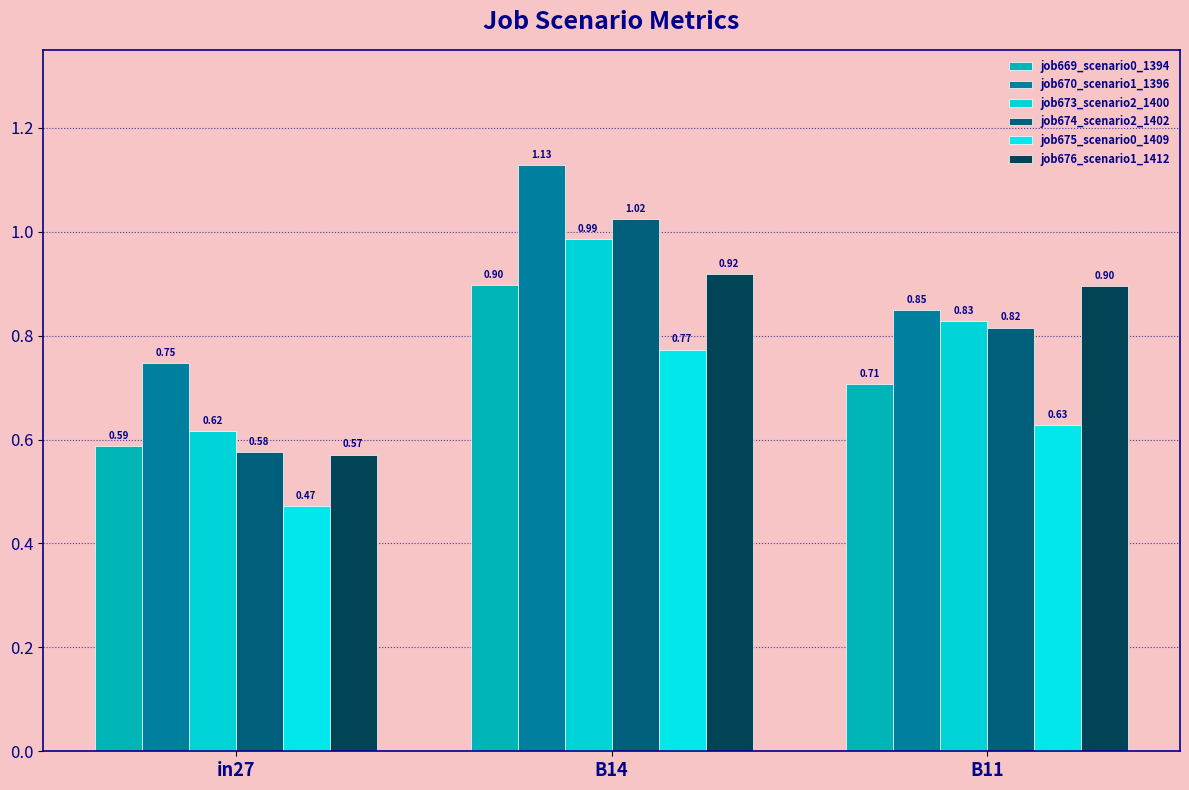

Which series has the largest total across all categories?

job670_scenario1_1396